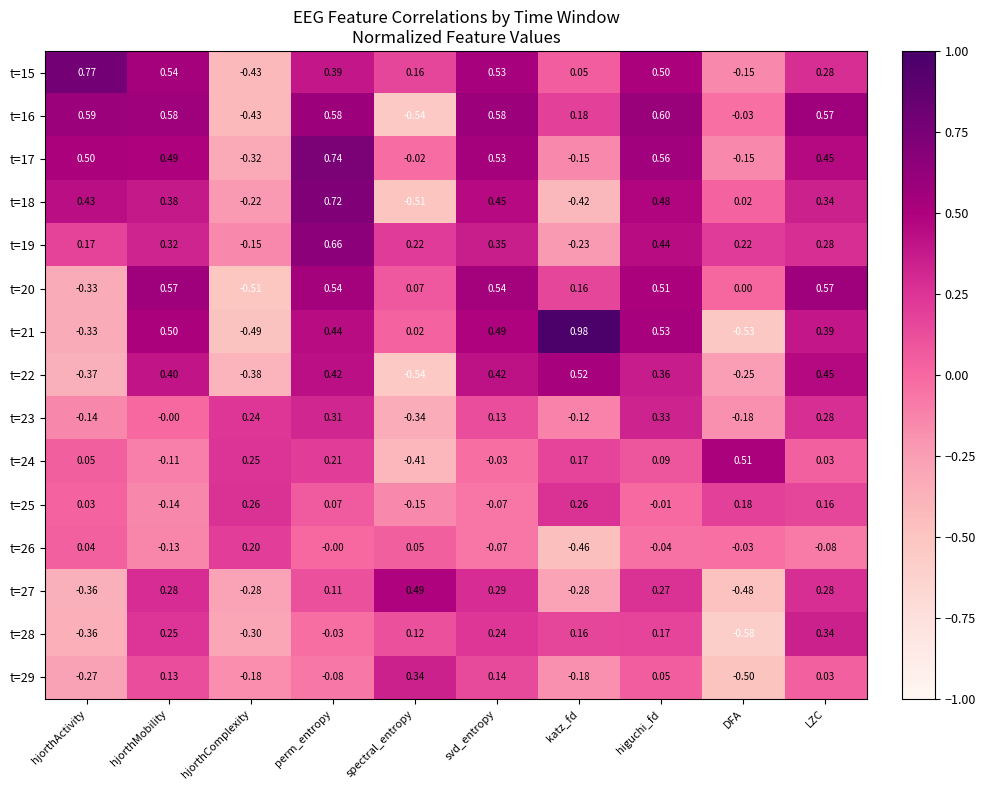

Which category has the lowest value in the t=27 series?

DFA